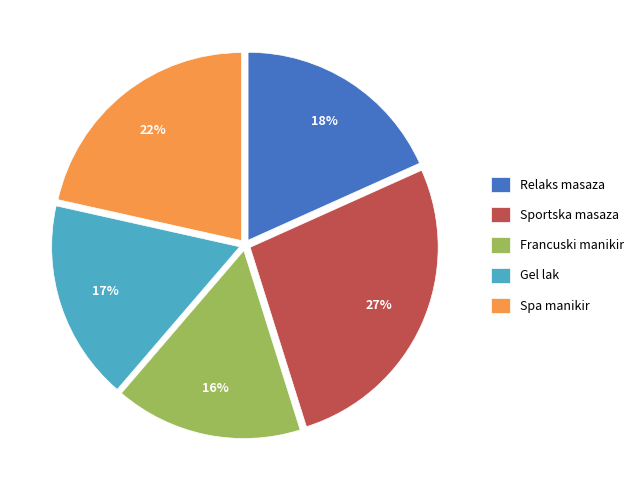

Is it true that Spa manikir is 22% of the pie?

True